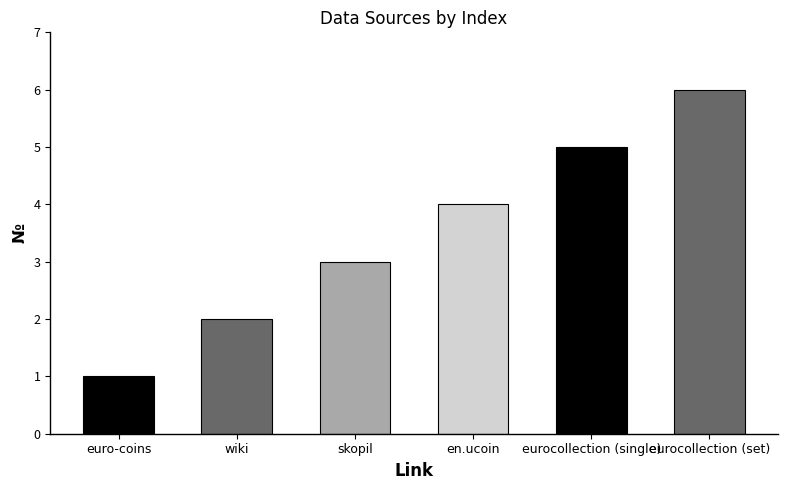

What is the change in value from skopil to en.ucoin?

+1